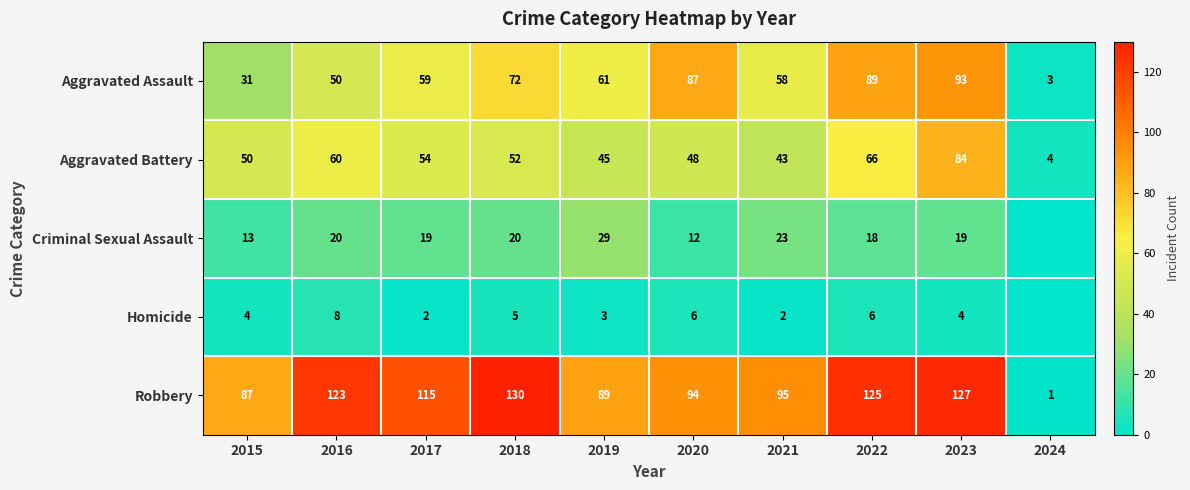

What is the sum of all Aggravated Assault values?

603